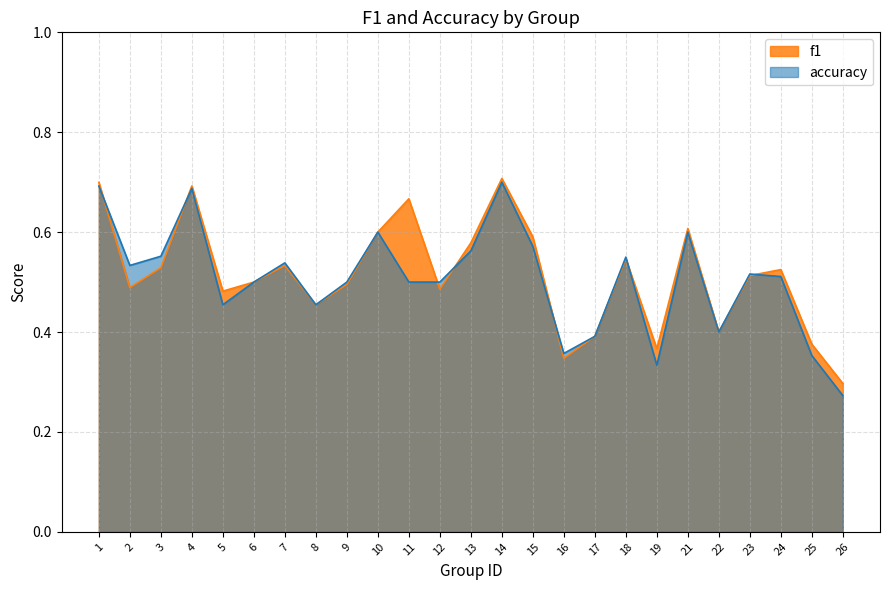

The value of f1 at 19 is 0.6. True or false?

False